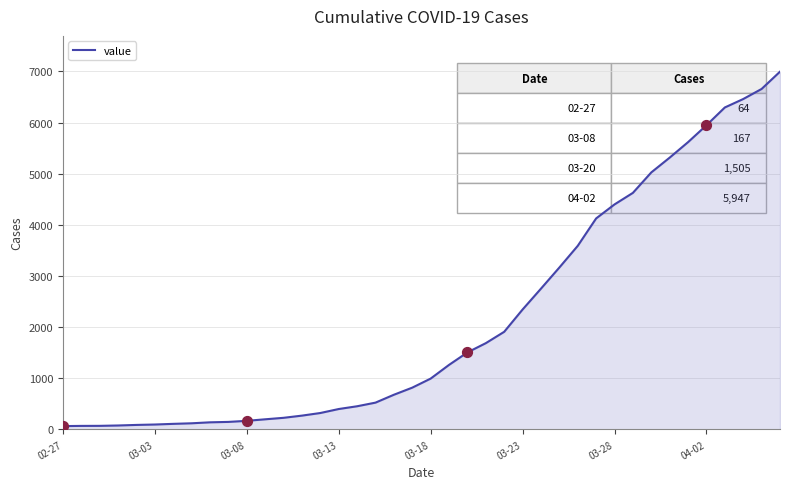

What is the greatest value displayed?

6995